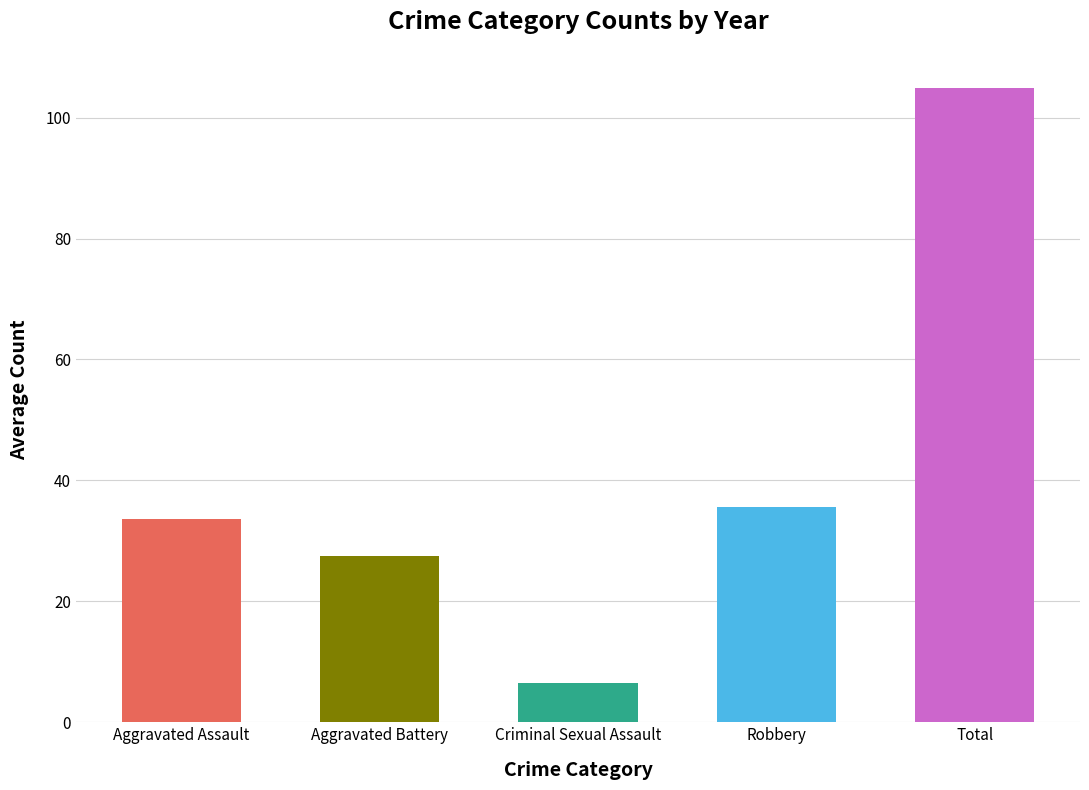

Does the chart contain stacked bars?

No